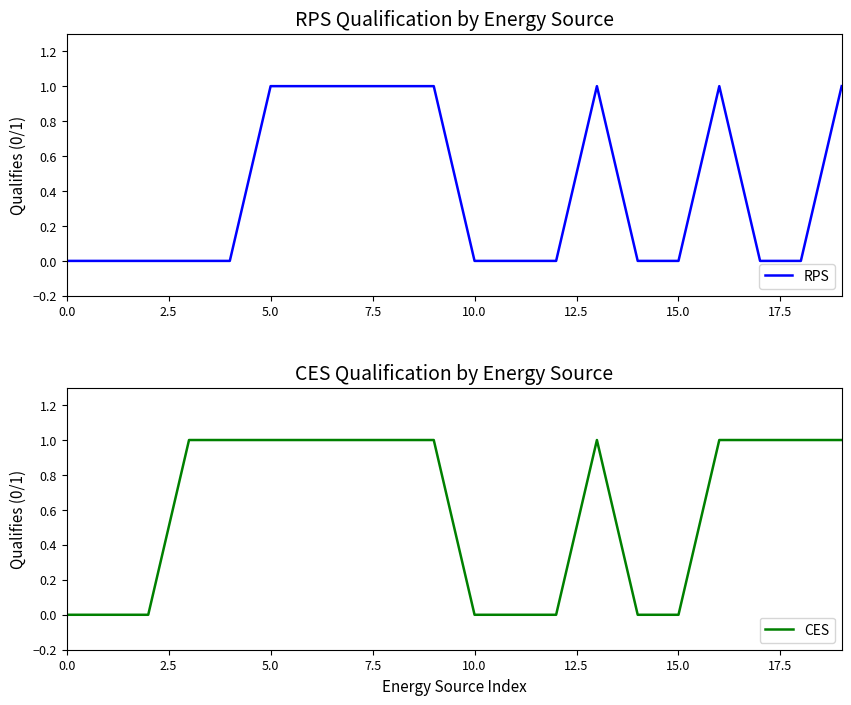

What is the difference between the maximum and minimum values in the RPS series?

1